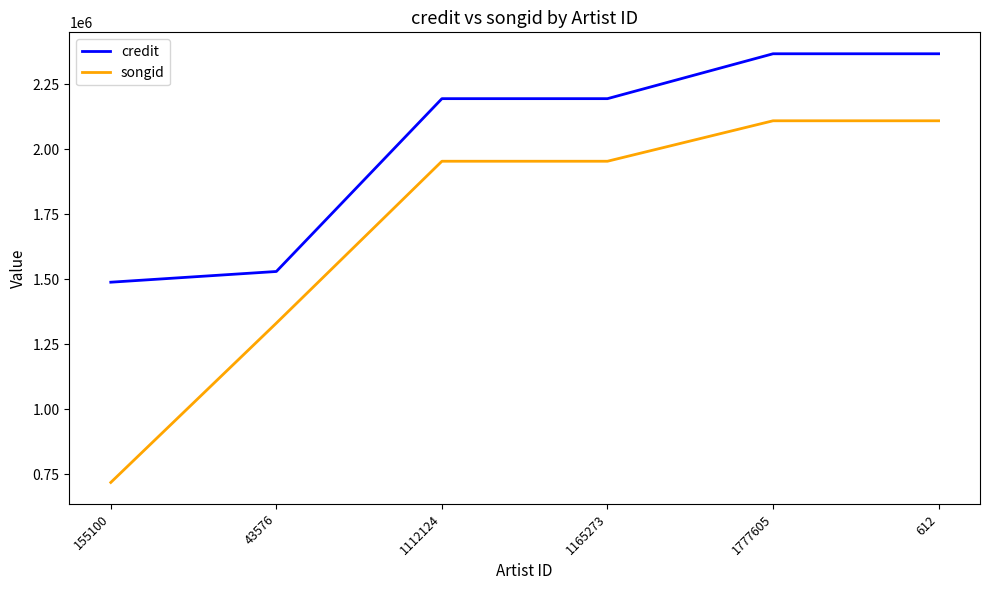

Which category has the lowest value across all series?

155100